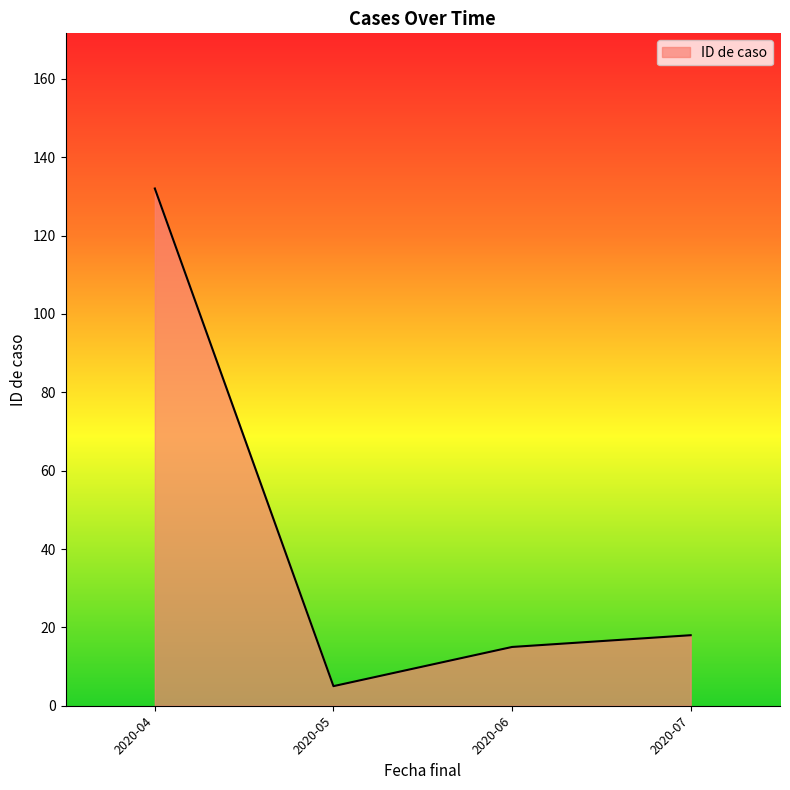

Reading left to right, list all the values displayed in this chart.

2020-04=132	2020-05=5	2020-06=15	2020-07=18